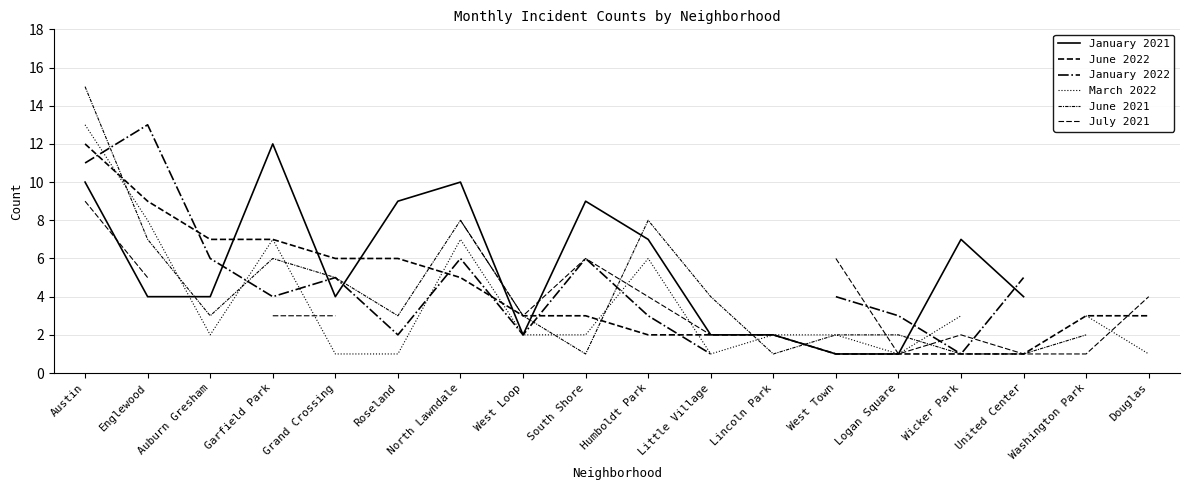

Does the chart display data point markers on the line(s)?

No